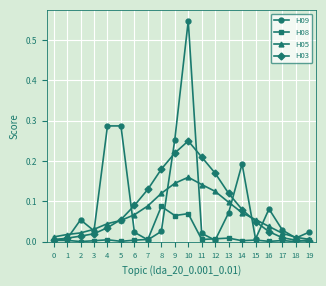

The H08 series shows 0.0 at 6. True or false?

True